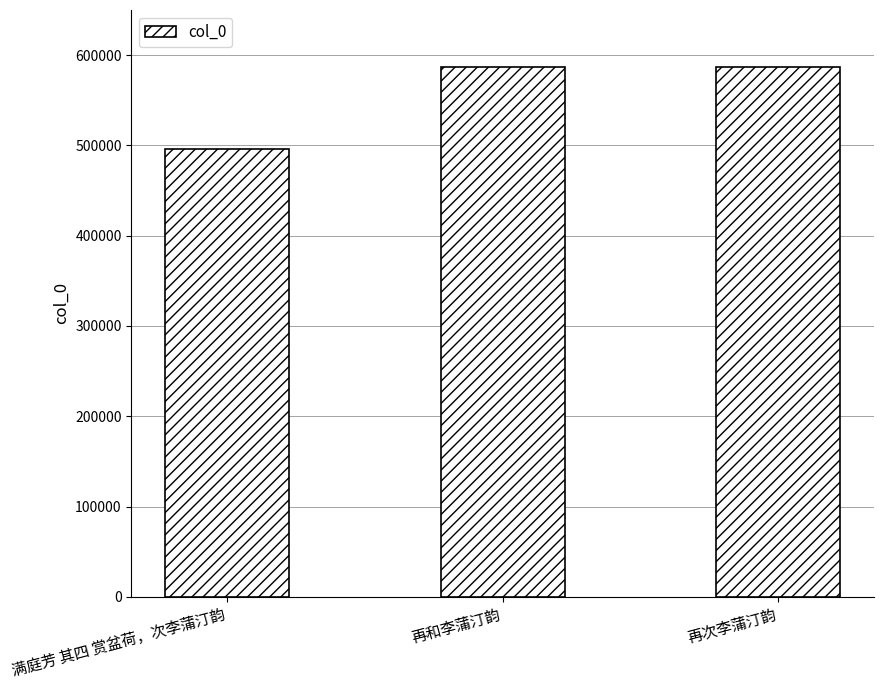

What is the sum of all values?

1670277